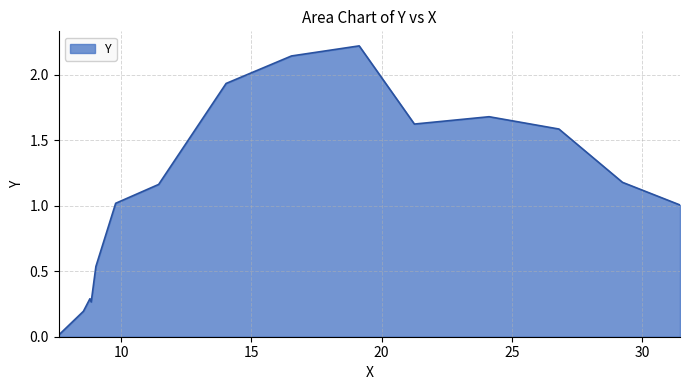

What is the greatest value displayed?

2.2